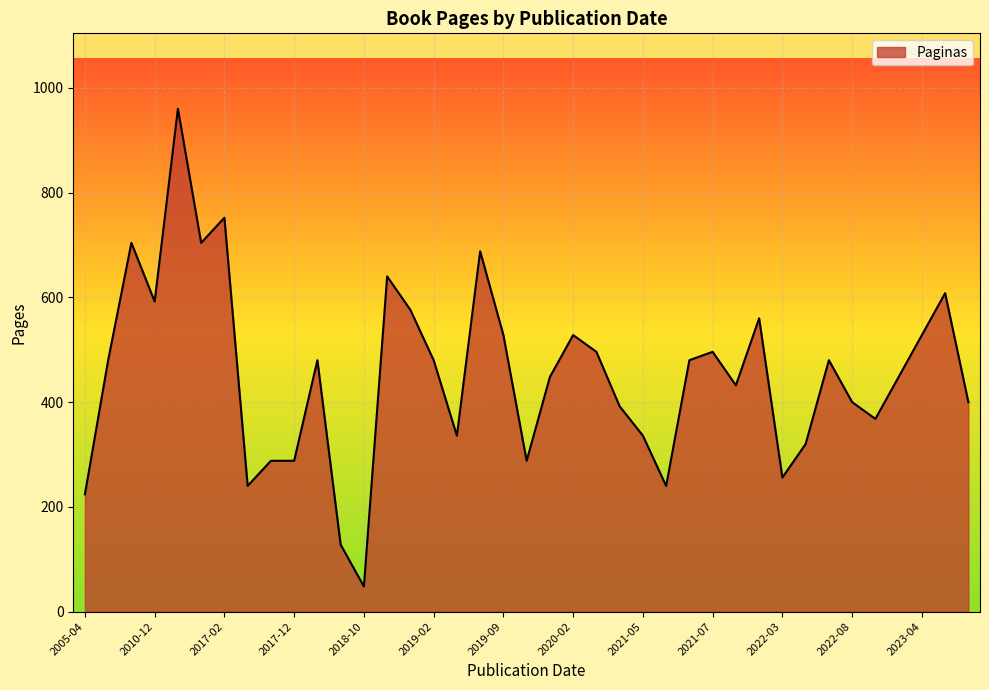

What is the greatest value displayed?

960